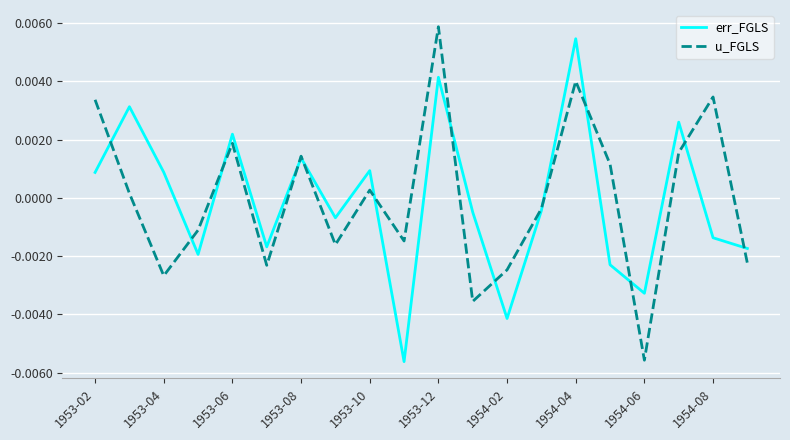

At which category is the sum across all series the highest?

1953-12